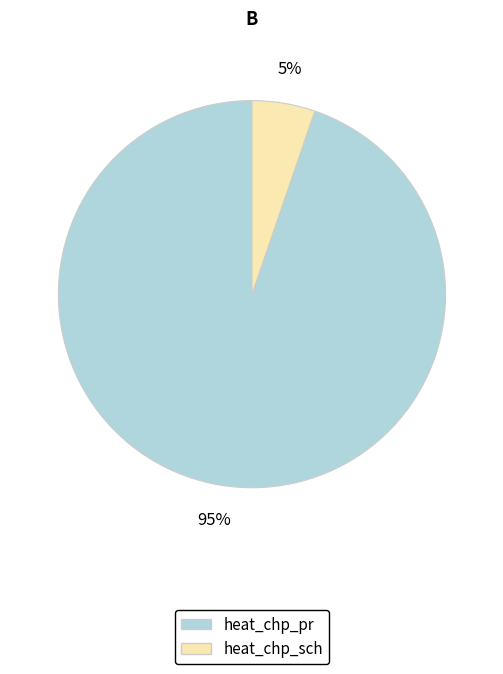

Combined, do heat_chp_pr and heat_chp_sch account for over 50%?

Yes